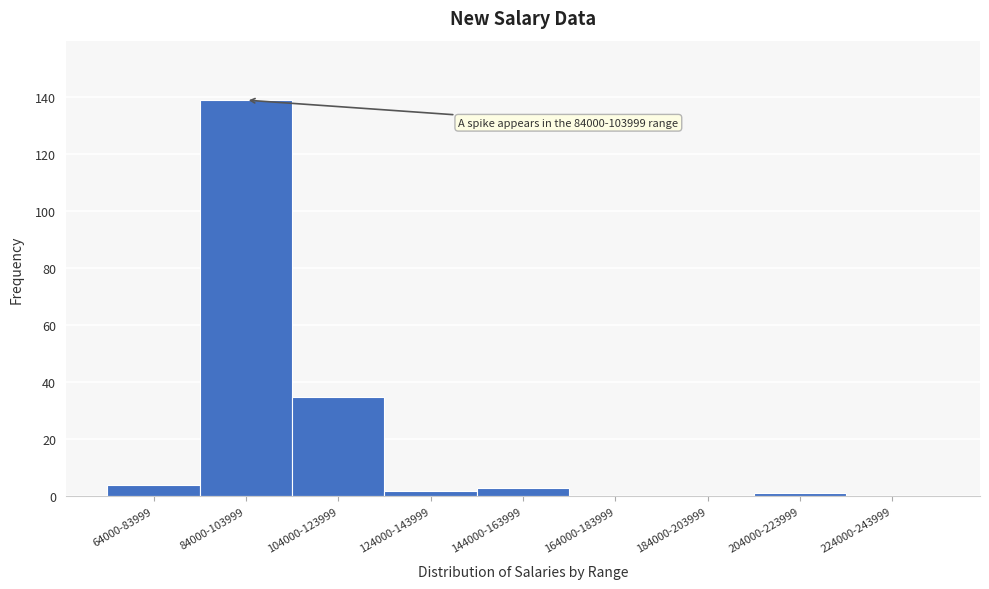

Reading left to right, transcribe all the data shown in this chart.

64000-83999=4	84000-103999=139	104000-123999=35	124000-143999=2	144000-163999=3	164000-183999=0	184000-203999=0	204000-223999=1	224000-243999=0